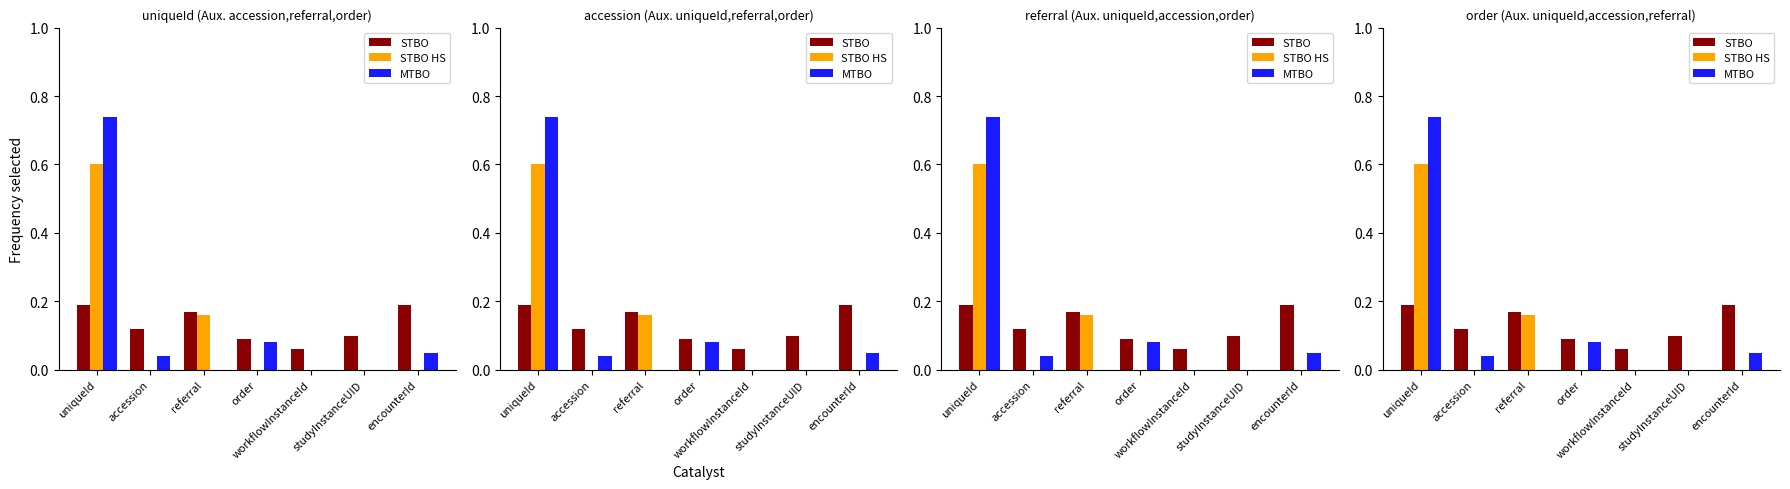

What is the sum of the STBO values at order and workflowInstanceId?

0.1